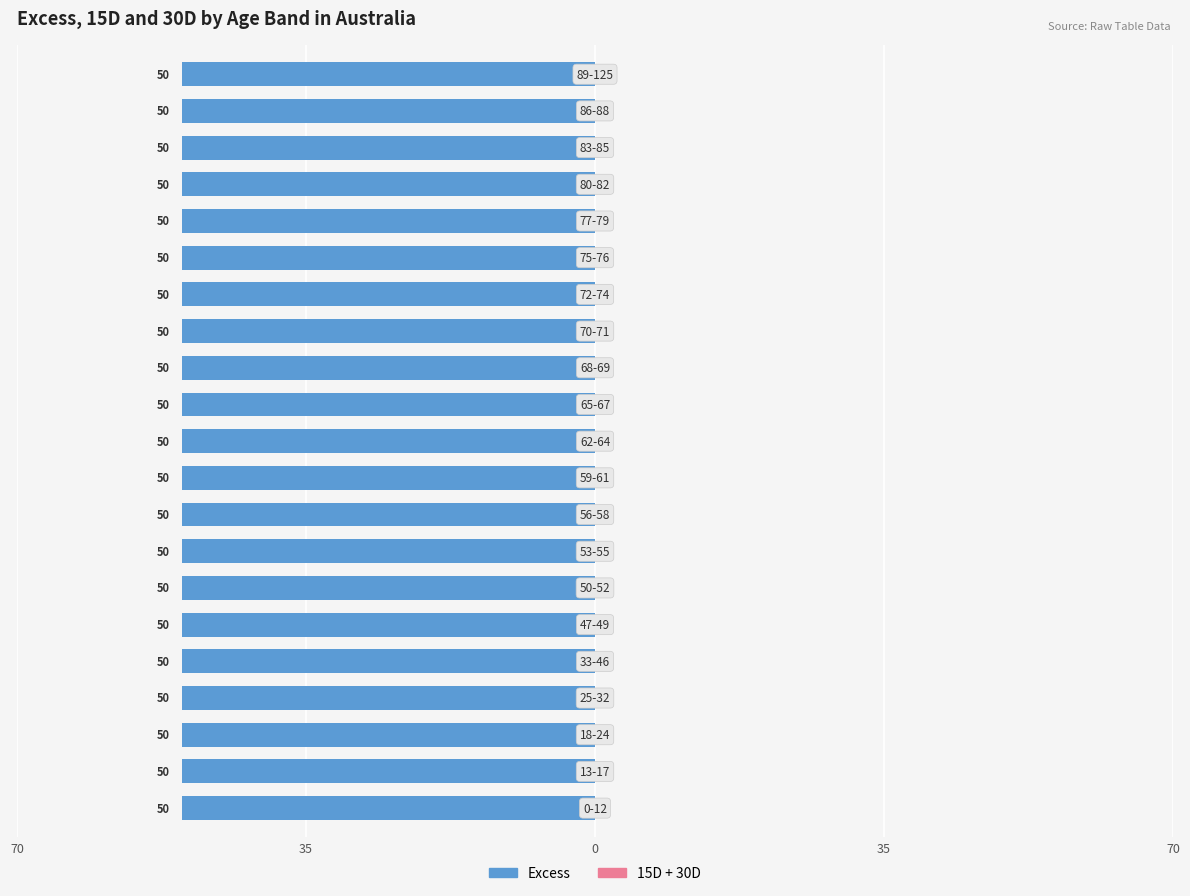

The value of Excess at 86-88 is 84. True or false?

False